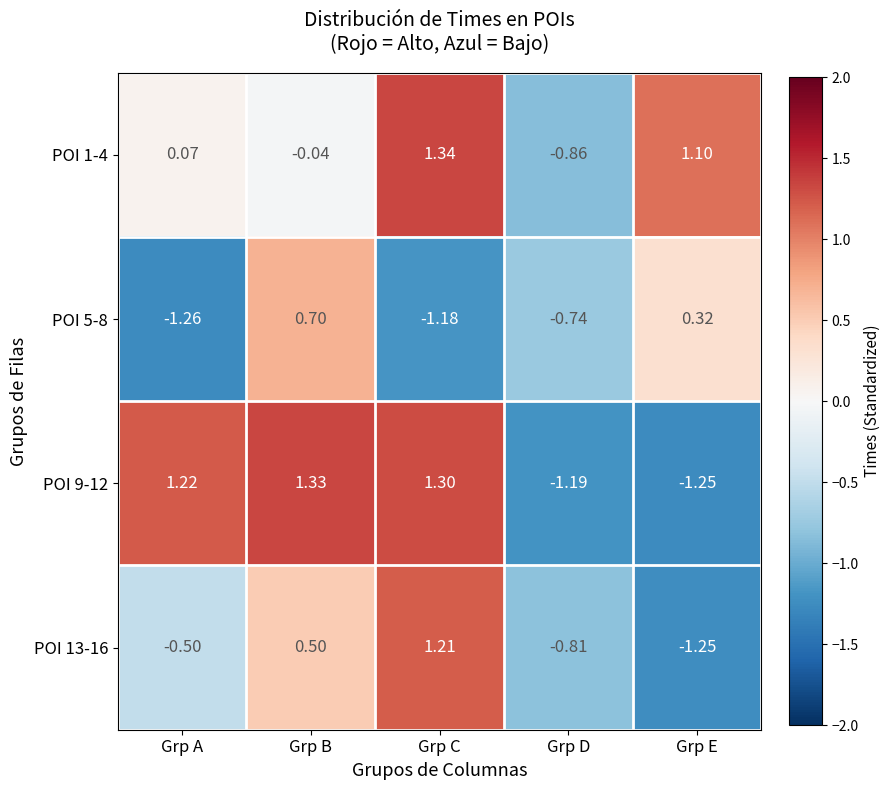

Which series changed the most between Grp A and Grp B?

POI 5-8